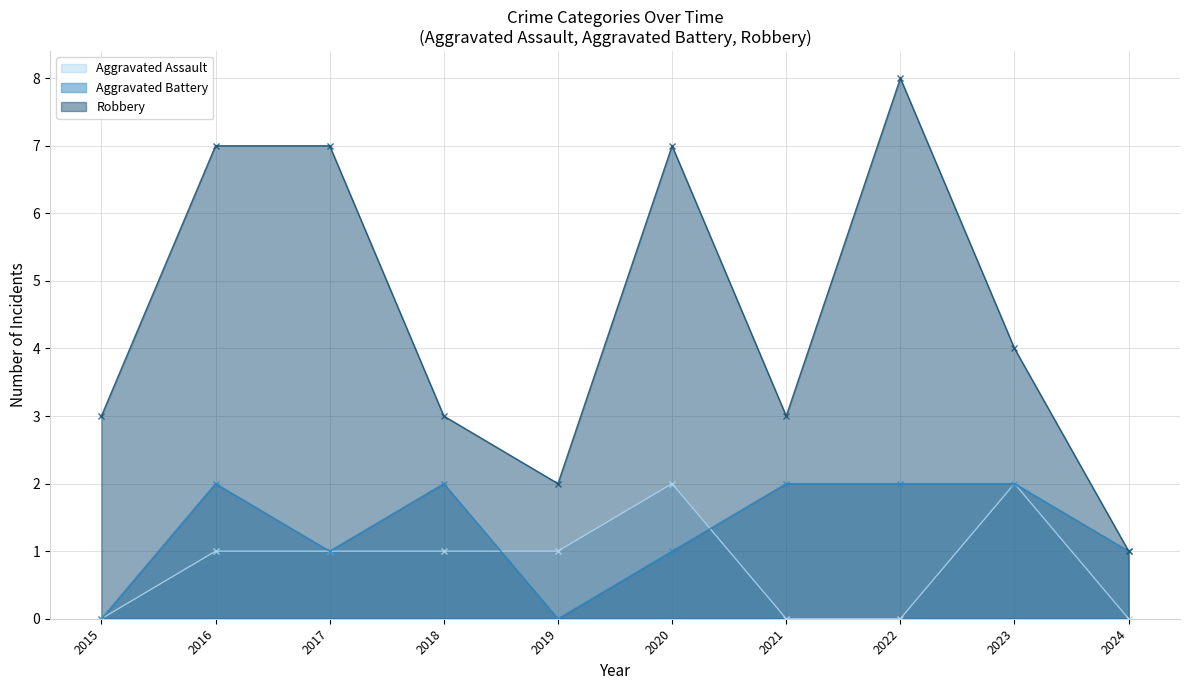

What is the value of the Aggravated Assault point at the 5th from the left?

1